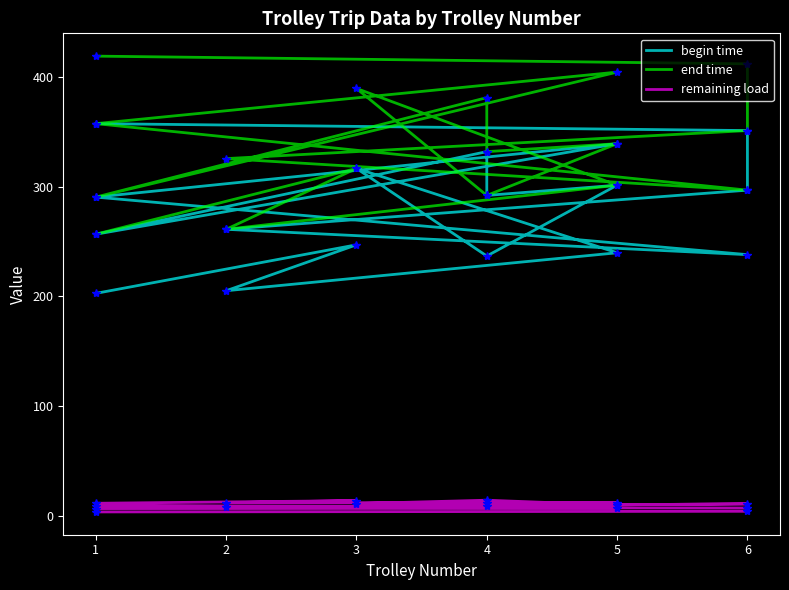

In remaining load, how many points are lower than both neighbors (excluding endpoints)?

4